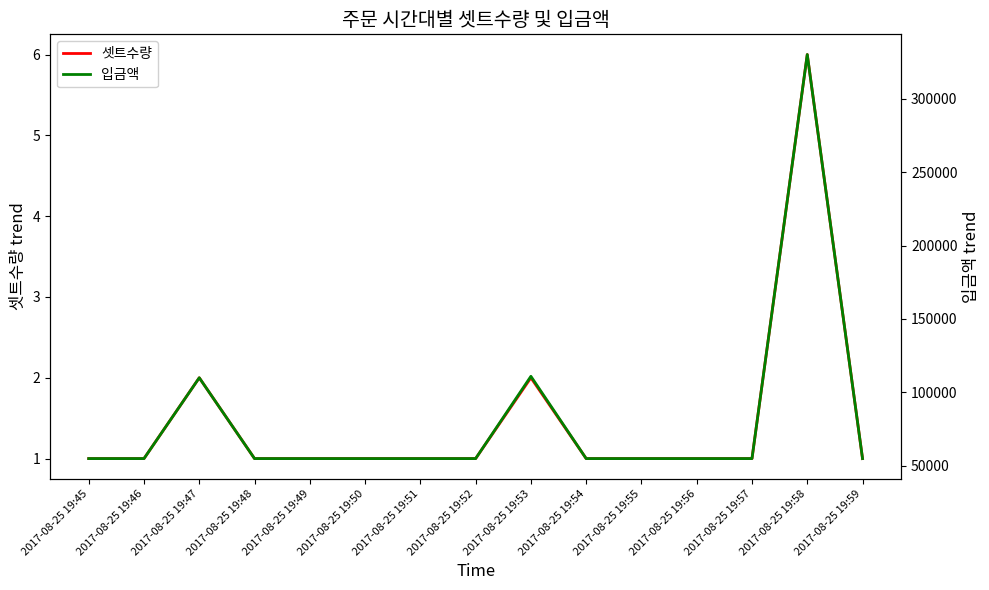

Which series has the widest spread of values?

입금액